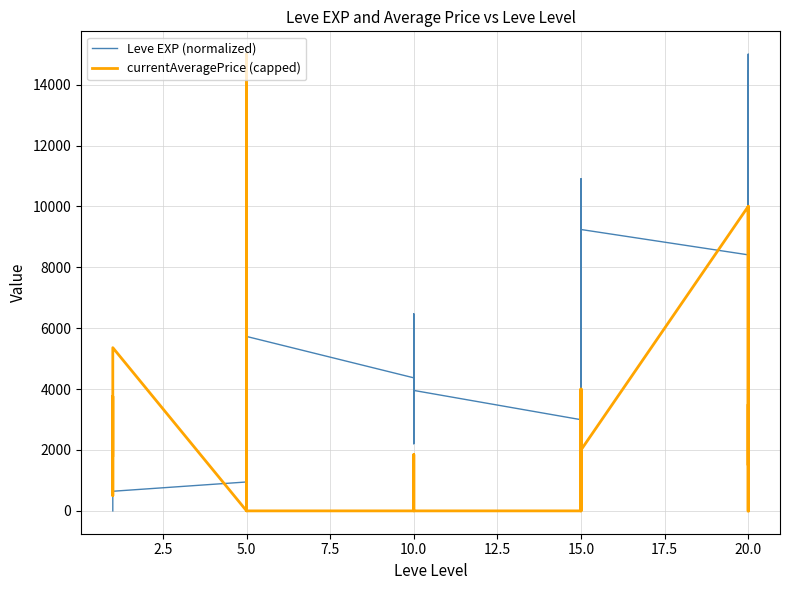

How many values in the Leve EXP (normalized) series are below 3447?

15